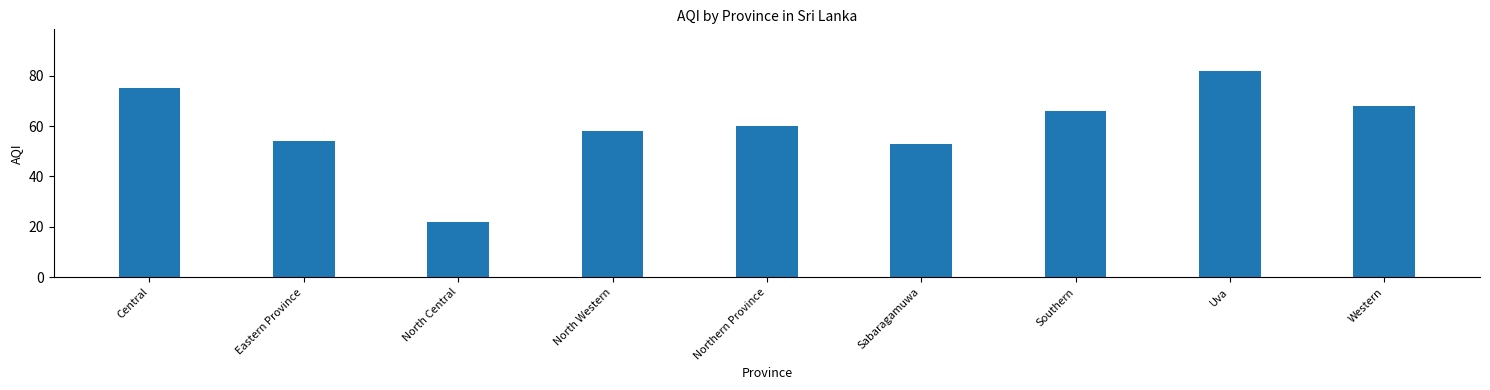

Where is the data nearest to the value 52?

Sabaragamuwa